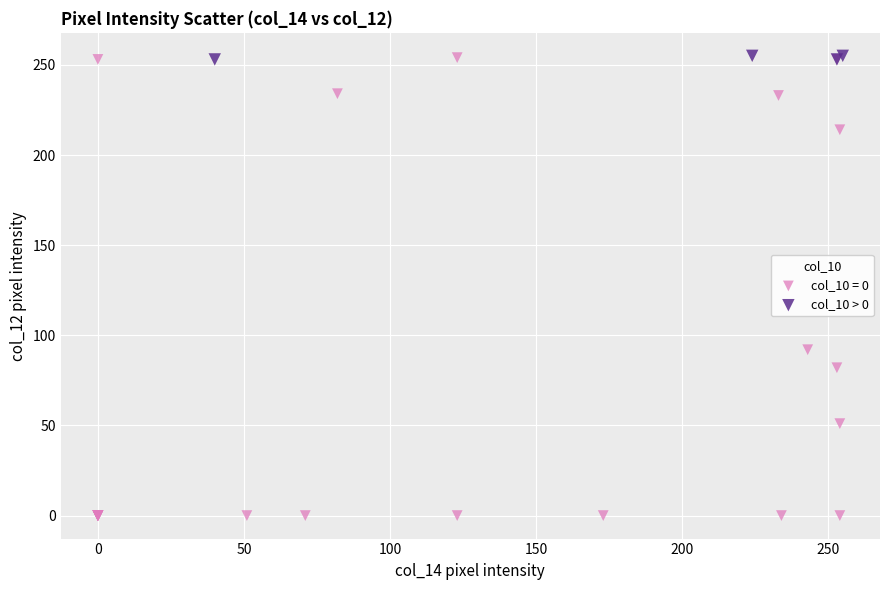

Which series has the widest spread of Y values?

col_10 = 0